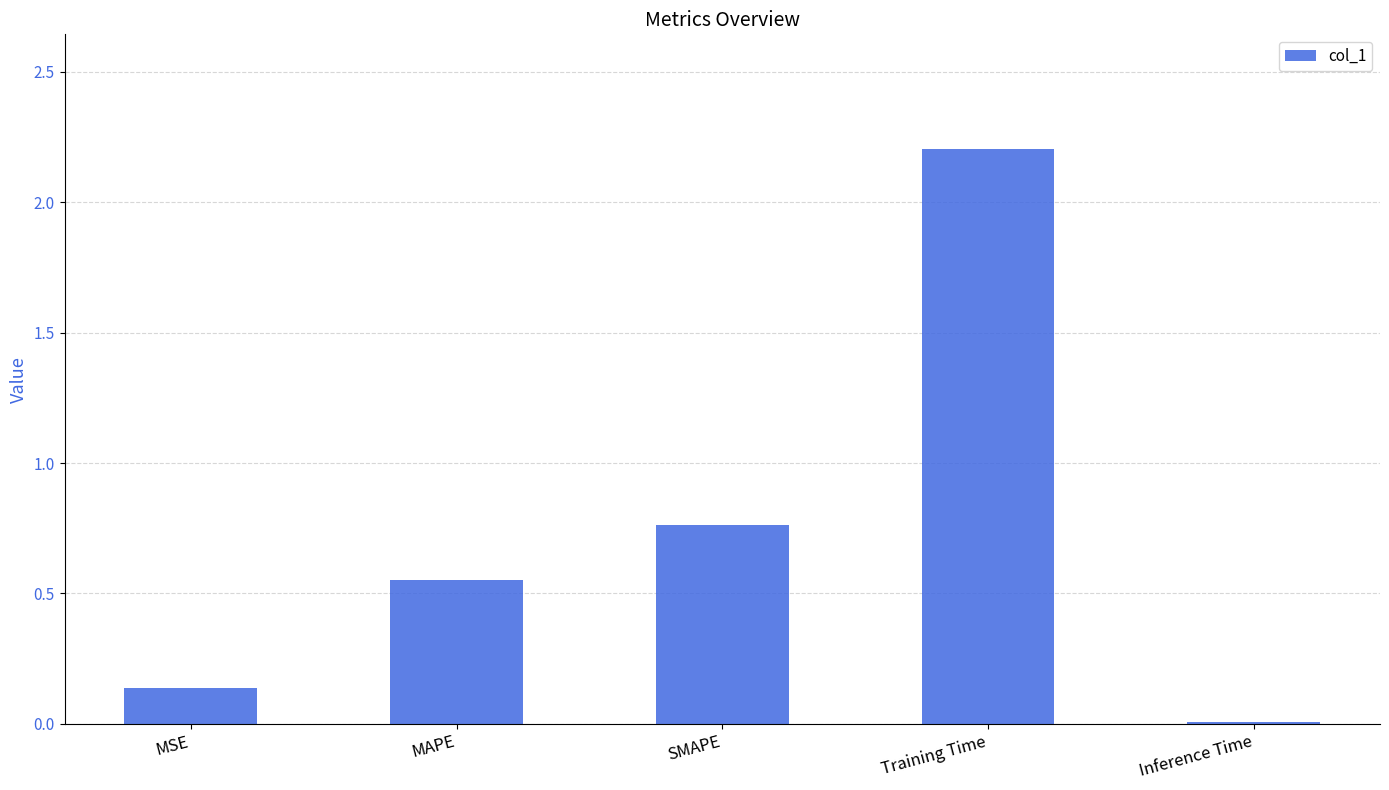

What is the sum of the values at Inference Time and Training Time?

2.2